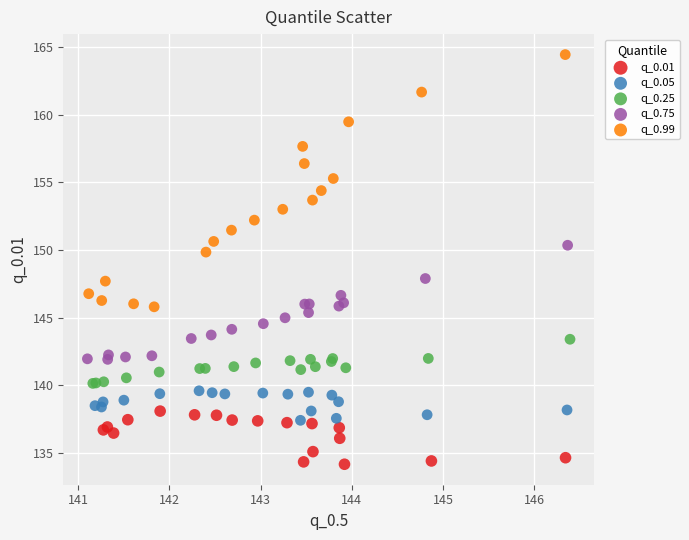

What are all the series names shown in the legend?

q_0.01, q_0.05, q_0.25, q_0.75, q_0.99